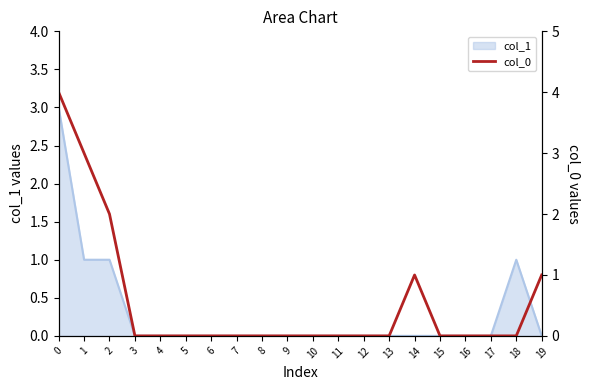

Which has a higher value, 1 or 18?

1